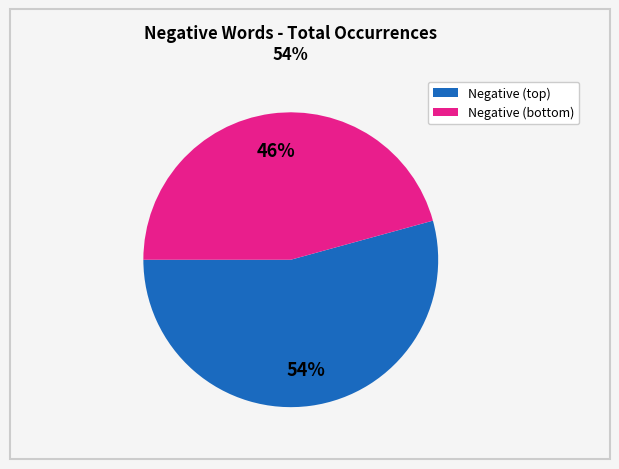

To the nearest percent, what is the average slice percentage?

50%